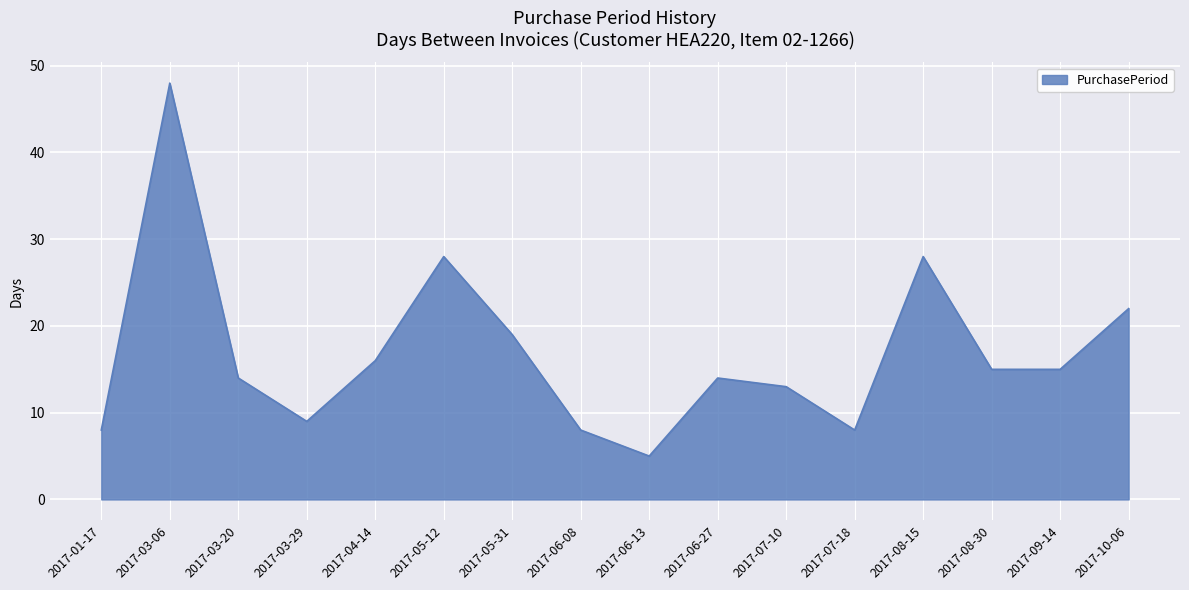

How many lines are shown in the chart?

1